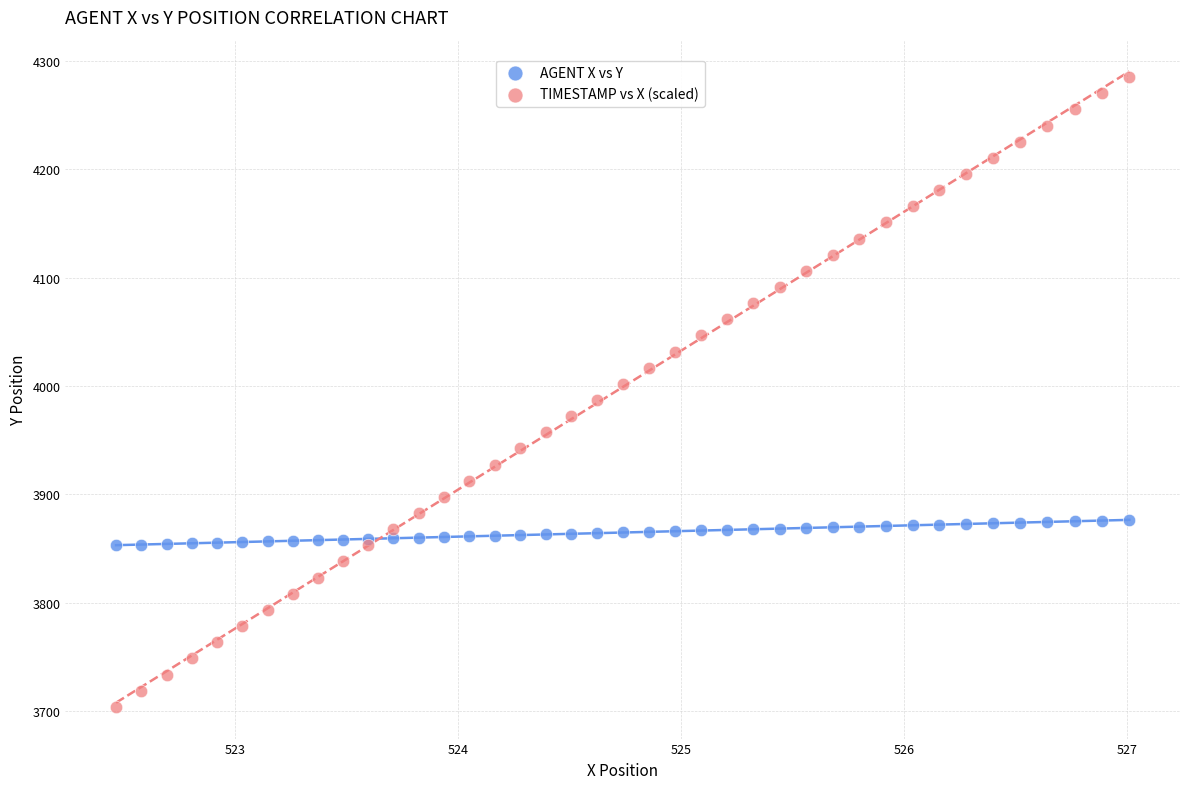

Which series has the widest spread of Y values?

TIMESTAMP vs X (scaled)